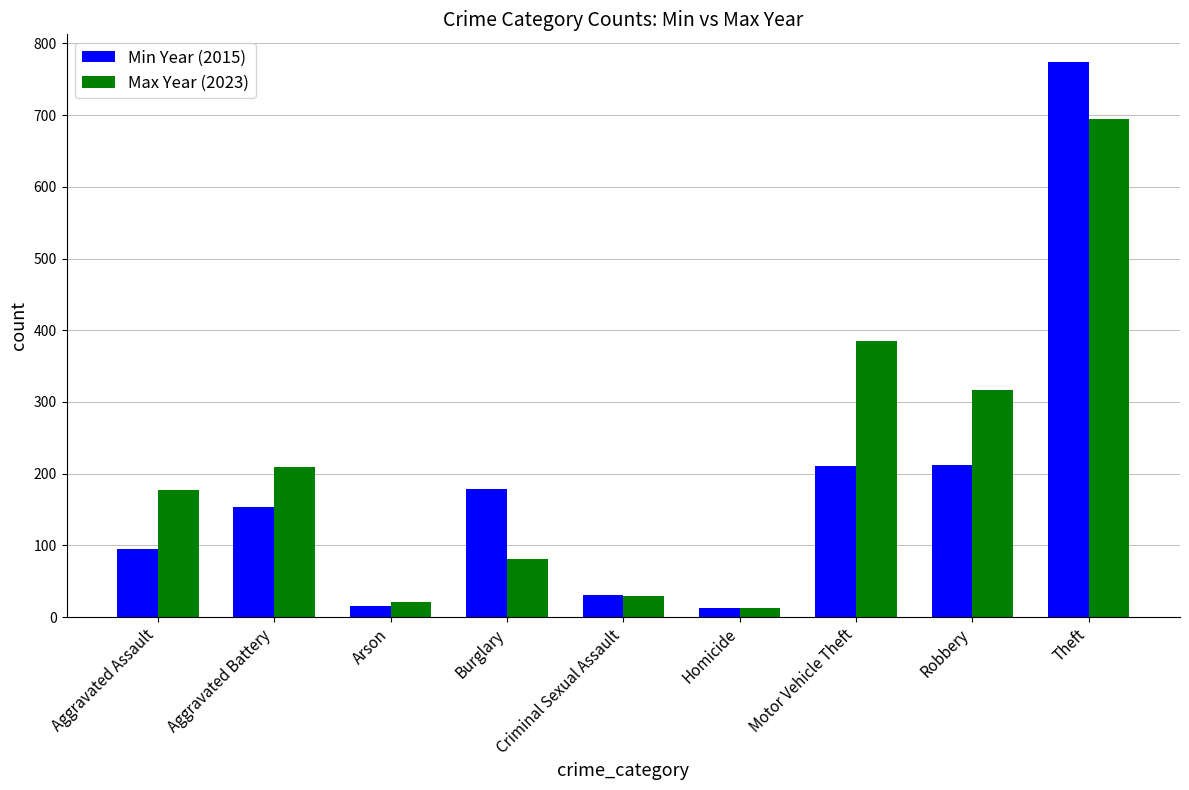

What is the minimum value for Min Year (2015)?

13